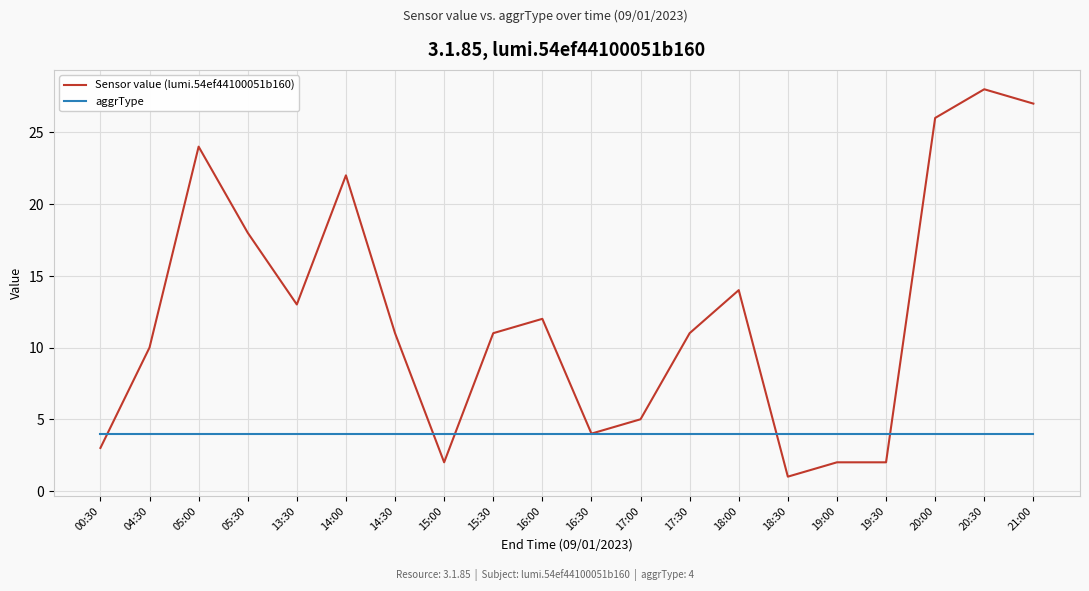

At which label is Sensor value (lumi.54ef44100051b160) closest to 14?

18:00